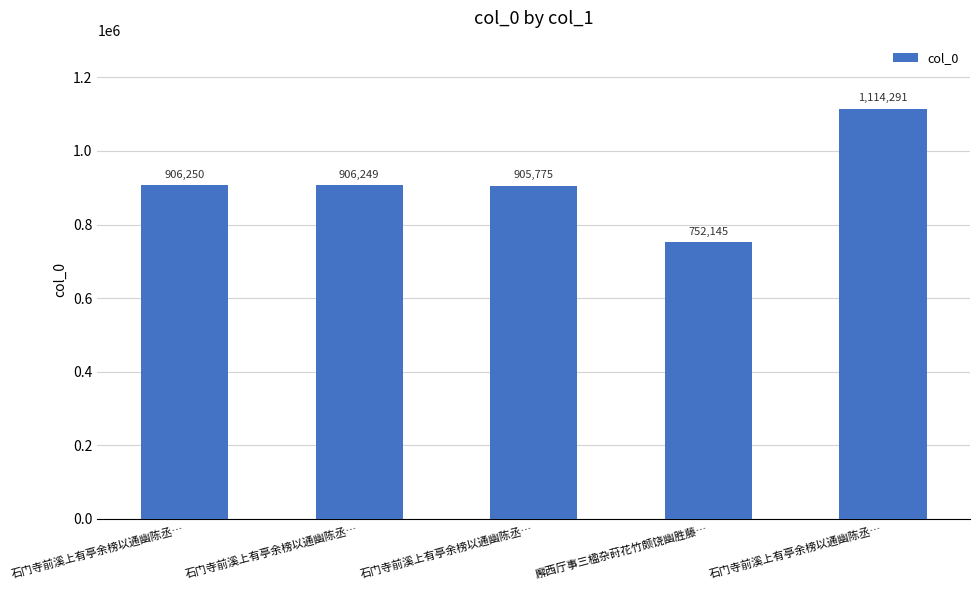

Reading left to right, what are all the values shown in this chart?

906250	906249	905775	752145	1114291